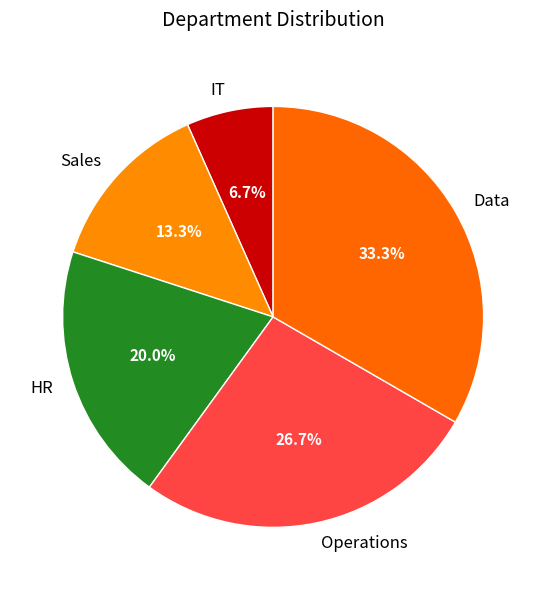

How many slices are in this pie chart?

5